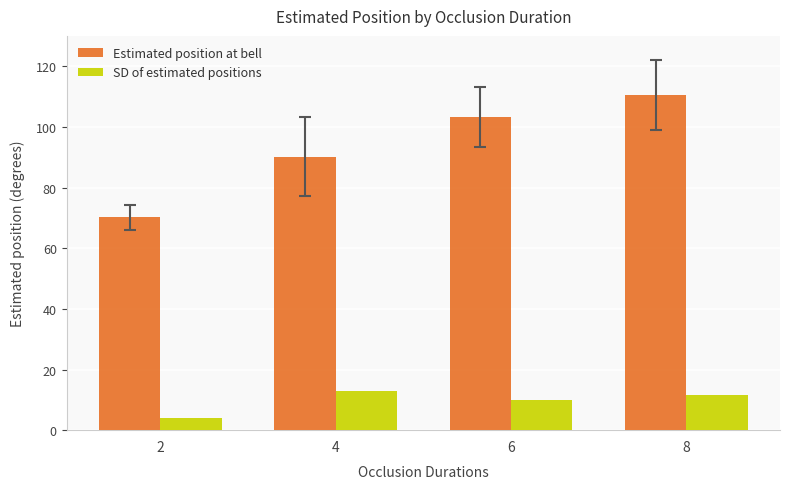

What is the sum of the Estimated position at bell values at 6 and 2?

173.4